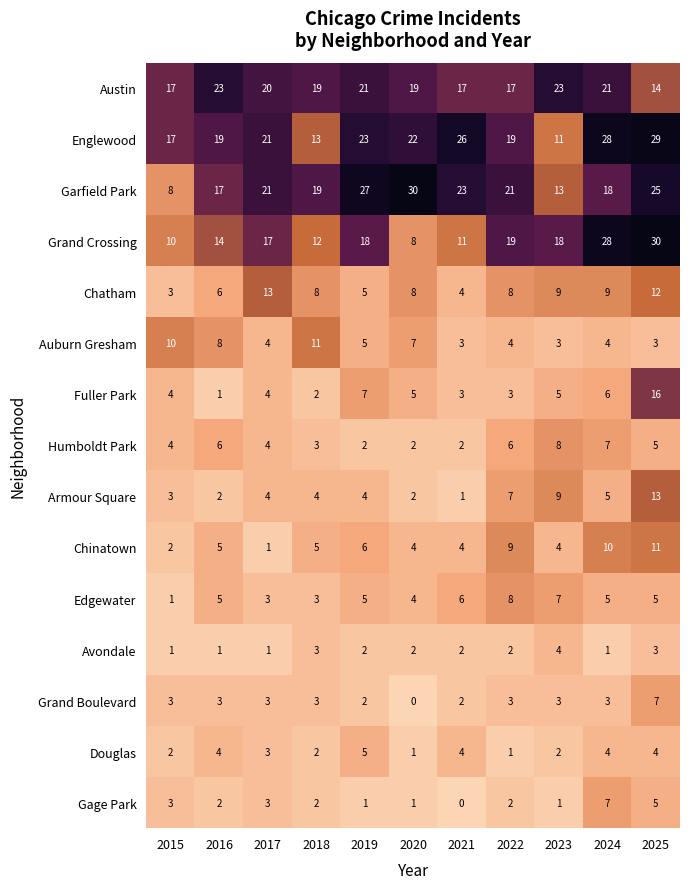

Between 2018 and 2020, which series saw the biggest shift?

Garfield Park